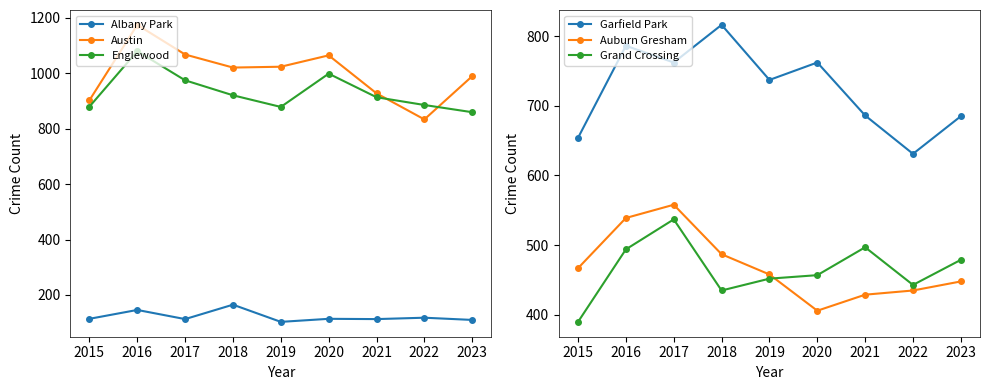

What value does the Grand Crossing series have at 2019, to the nearest 50?

450